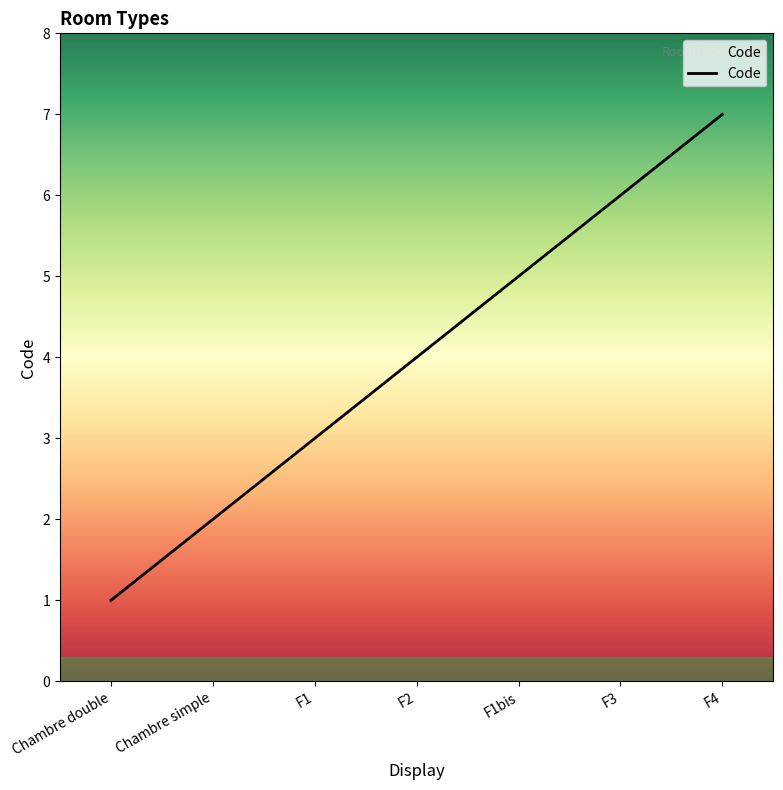

The value at Chambre double is 1. True or false?

True